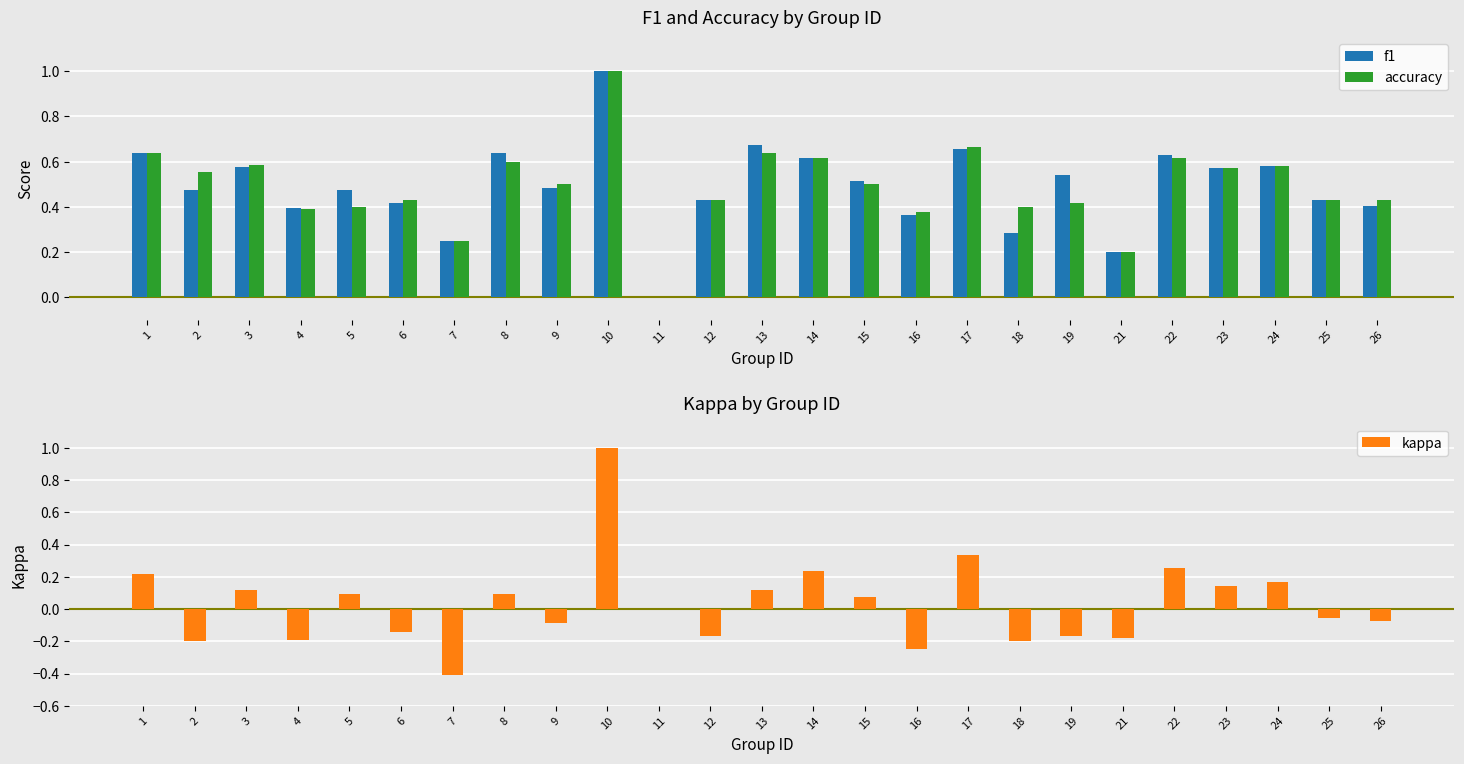

How many categories are shown in the chart?

25